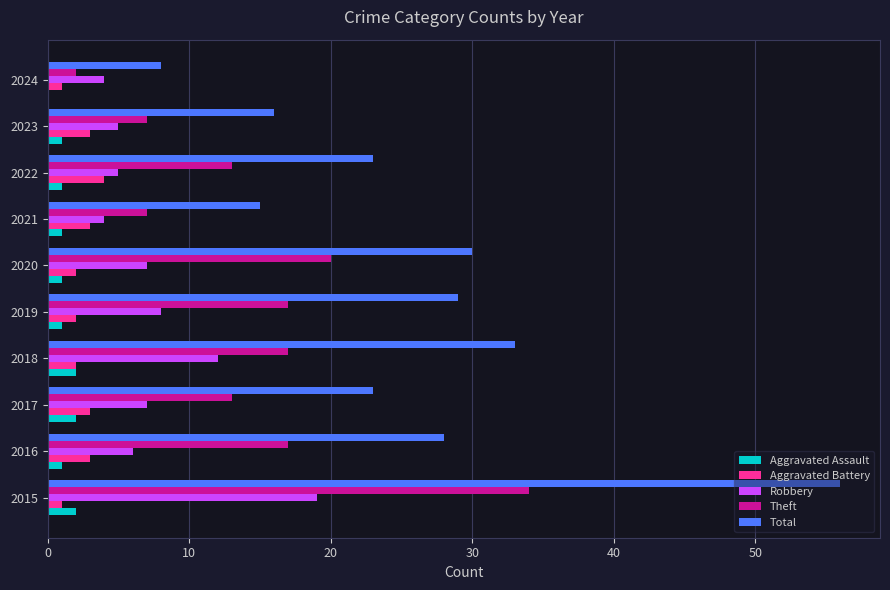

At which category is the sum across all series the highest?

2015